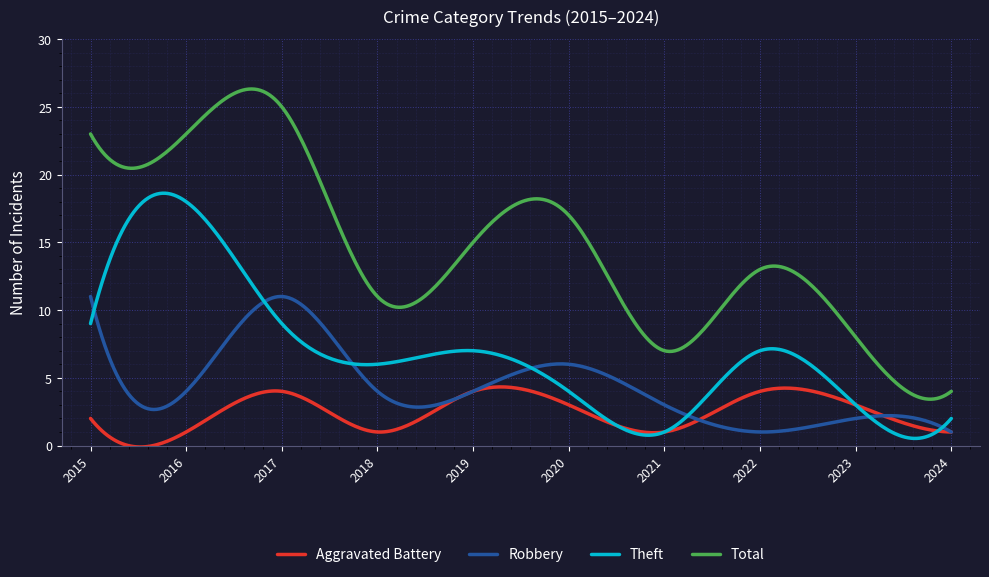

Rank the series by their average value, from lowest to highest.

Aggravated Battery, Robbery, Theft, Total